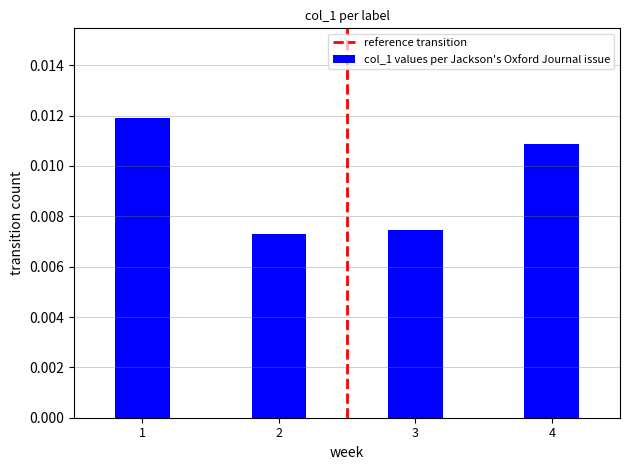

Rank the categories by value from lowest to highest.

2, 3, 4, 1